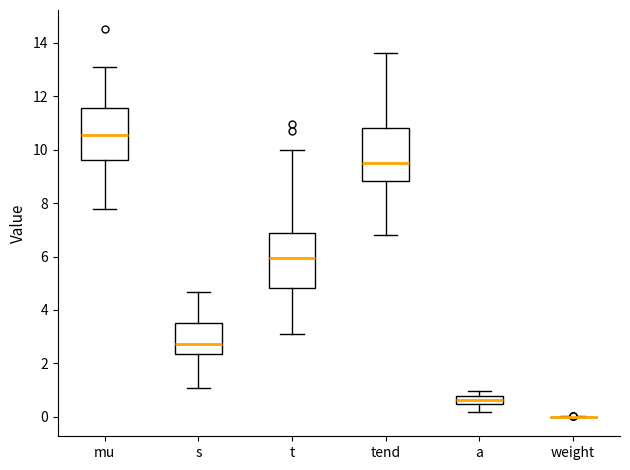

Reading left to right, transcribe this box plot: for each box, give where its median line is, the range the box spans, and where its two whiskers end, as read against the y-axis. The values are not printed on the chart, so give them approximately, as read against the axis.

mu: median 10.6, box 9.6 to 11.6, whiskers 7.8 to 13.0
s: median 2.8, box 2.4 to 3.4, whiskers 1.0 to 4.6
t: median 6.0, box 4.8 to 6.8, whiskers 3.2 to 10.0
tend: median 9.4, box 8.8 to 10.8, whiskers 6.8 to 13.6
a: median 0.6, box 0.4 to 0.8, whiskers 0.2 to 1.0
weight: box collapsed to a line at 0.0, whiskers 0.0 to 0.0